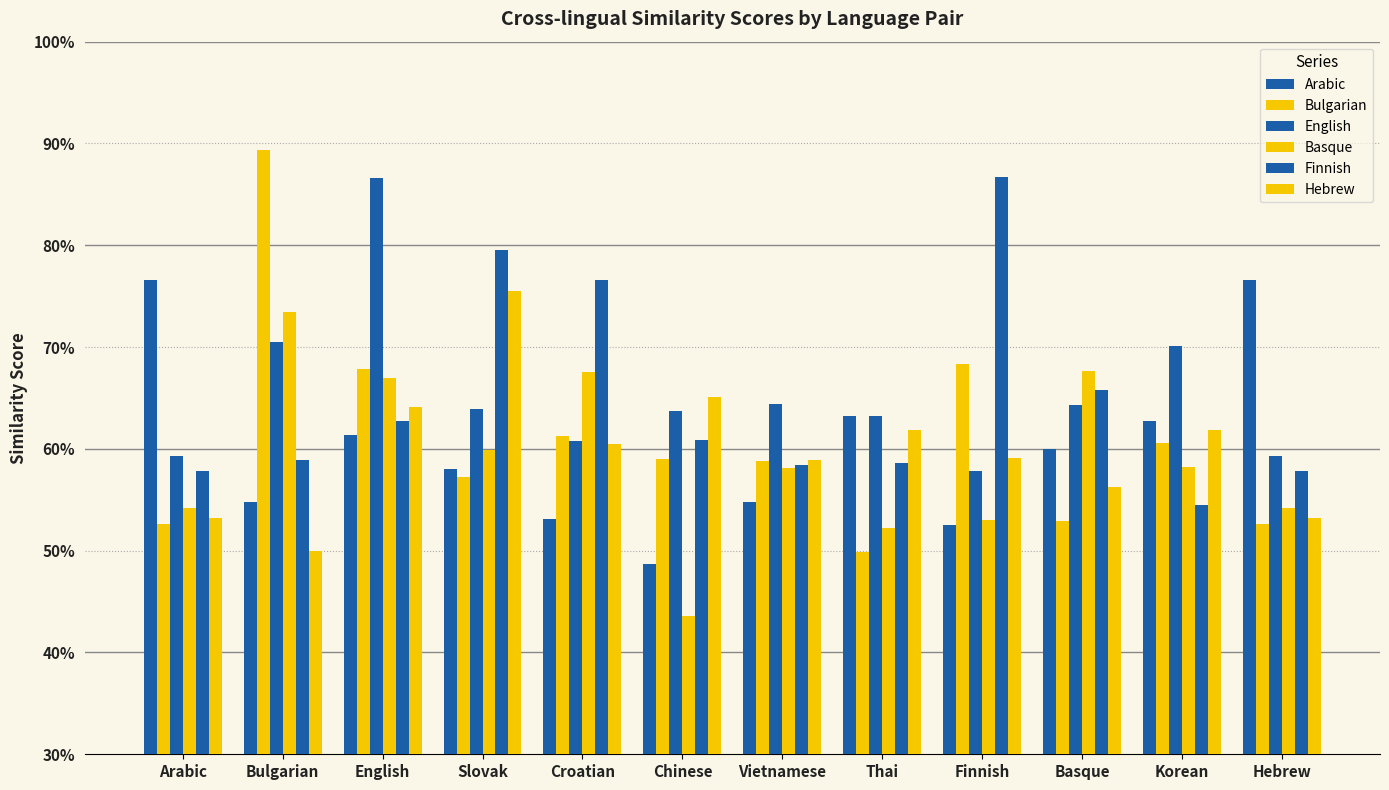

What is the difference between the highest and lowest values at Bulgarian?

0.4